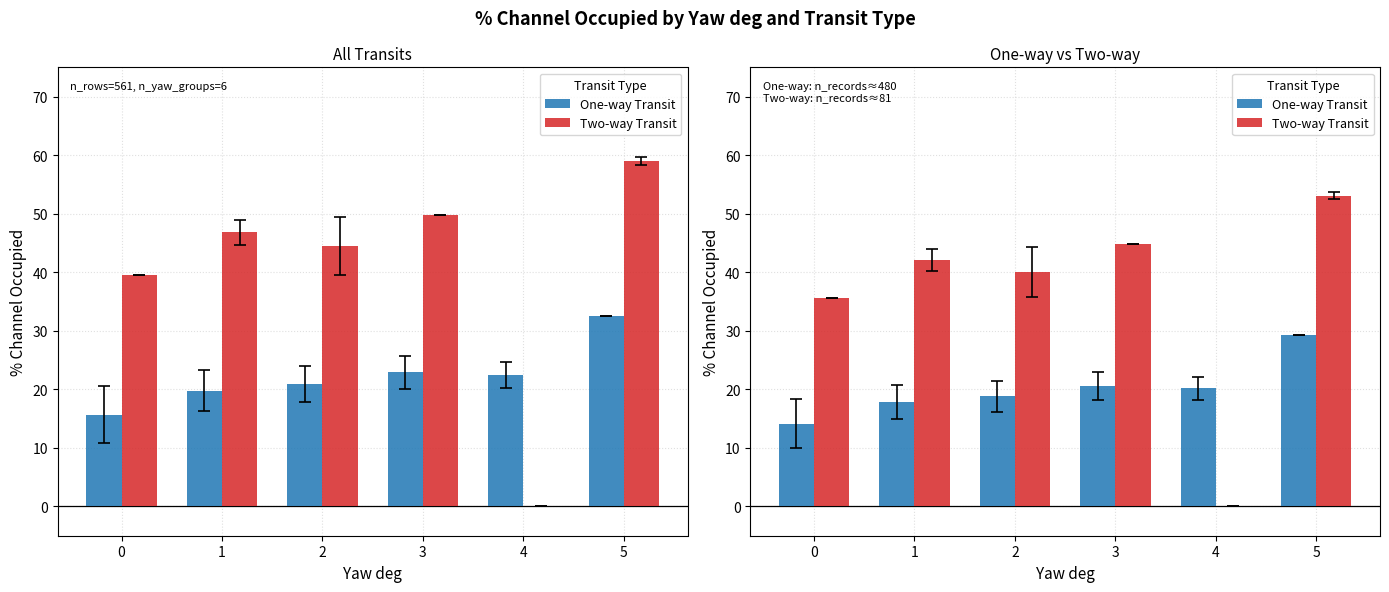

What is the spread (max minus min) of values at 0?

21.4